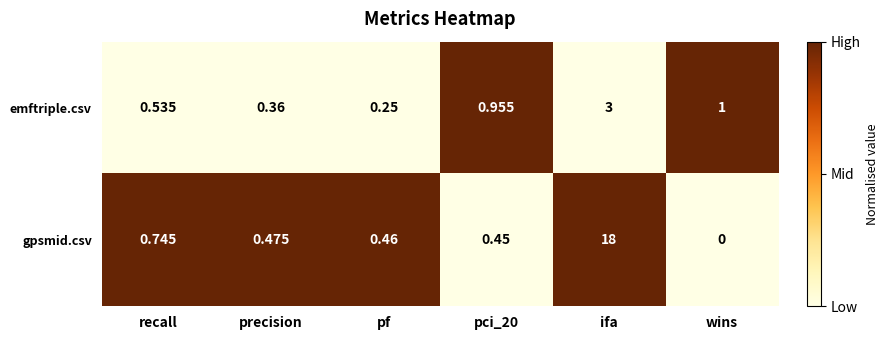

Which category has the lowest value in the emftriple.csv series?

recall